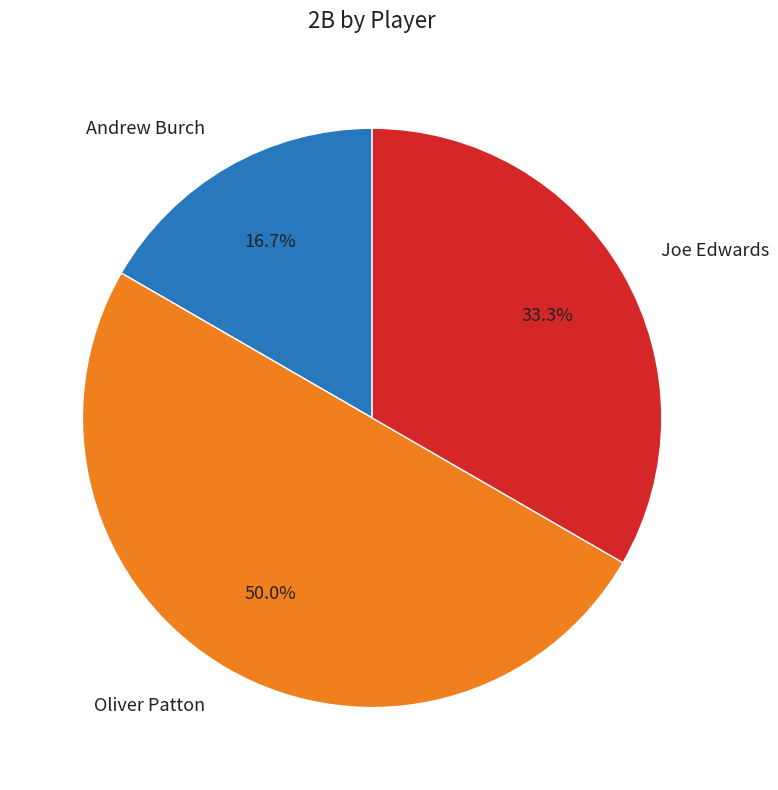

True or false: Andrew Burch accounts for 25% of the total.

False